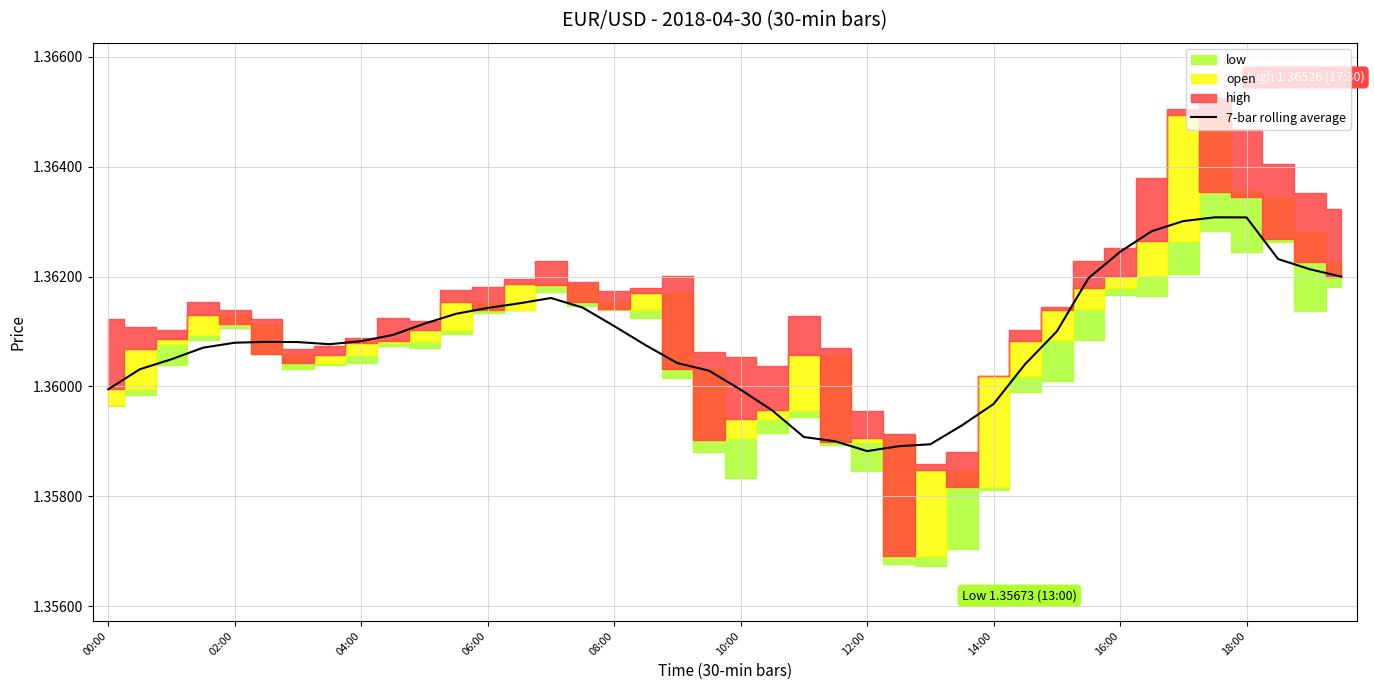

Is it true that 7-bar rolling average equals 0.9 at 04:00?

False